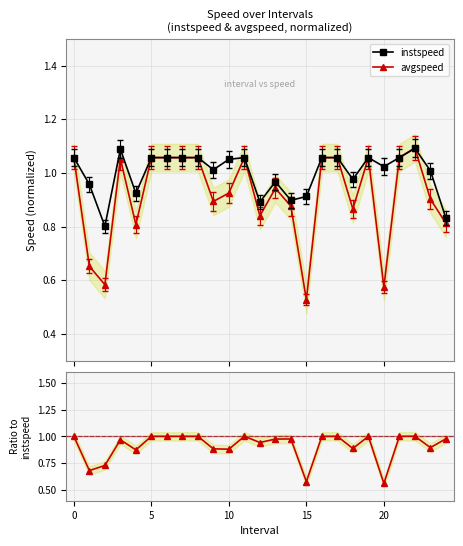

Rank the series by their maximum value, from highest to lowest.

avgspeed, instspeed, avg/inst